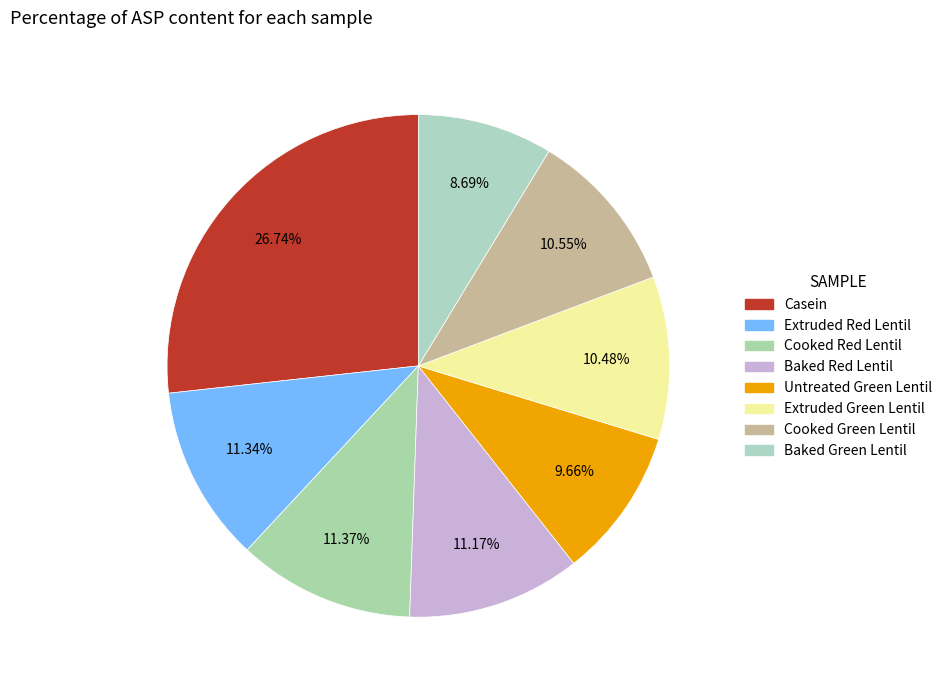

To the nearest percent, what is the average slice percentage?

12%